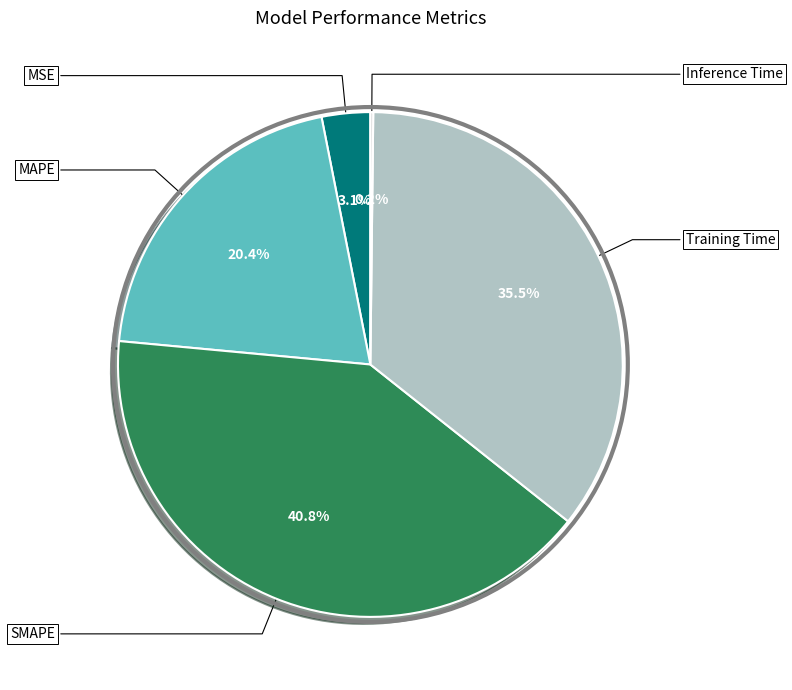

Is there a majority slice in this chart?

No